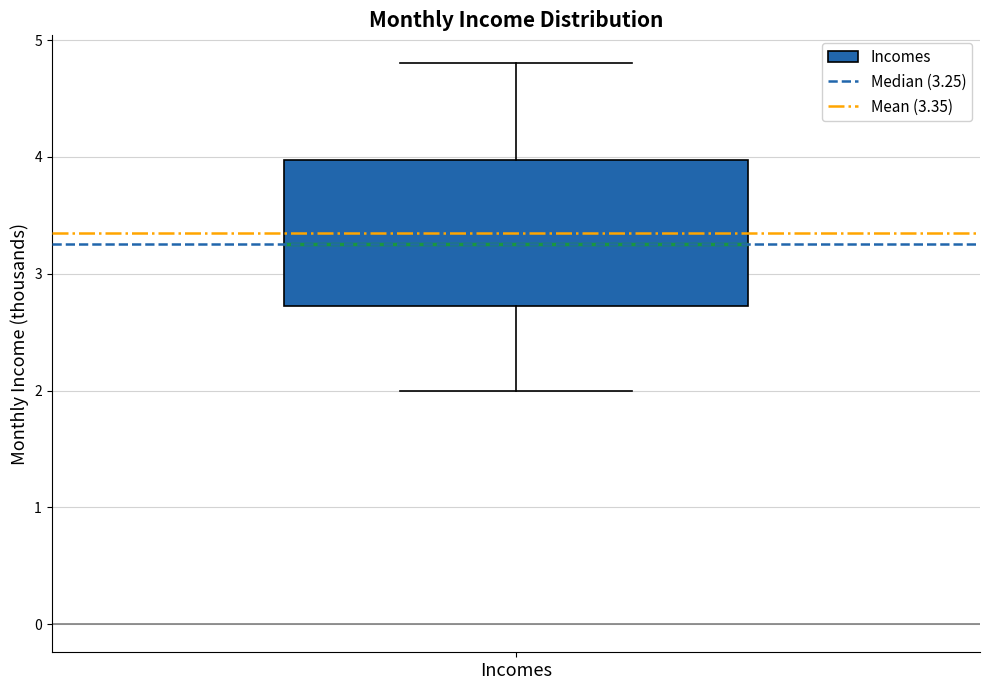

Where is the upper edge of the box for Incomes on the y-axis? The values are not printed on the chart, so give them approximately, as read against the axis.

4.0